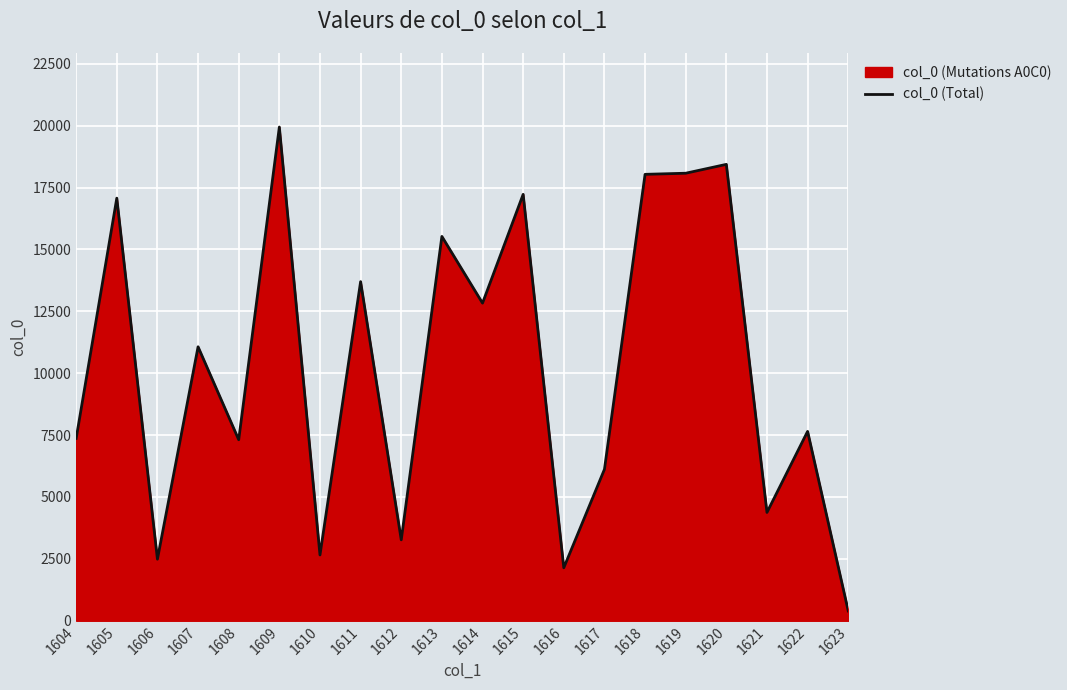

The chart shows a value of 18032 at 1618. True or false?

True